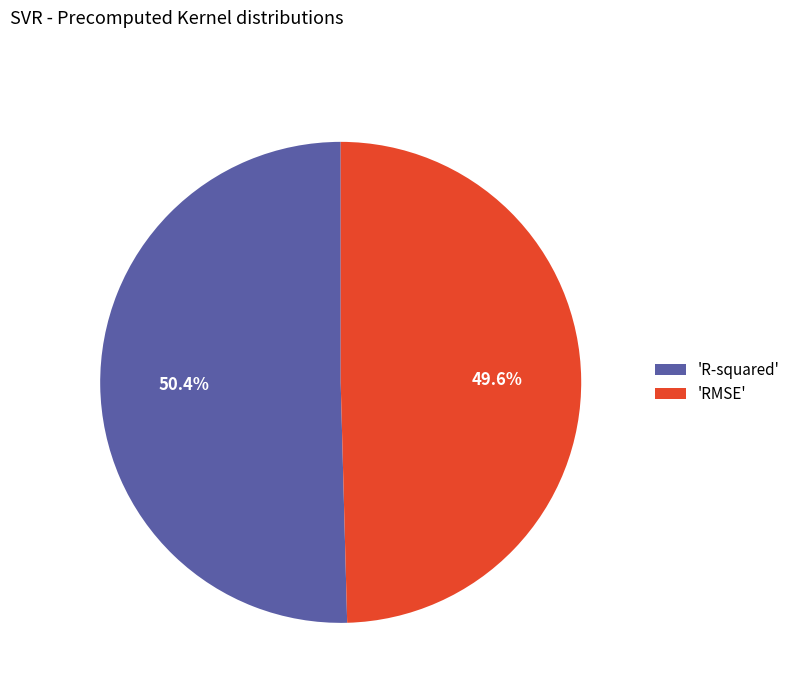

Which slice is the largest?

'R-squared'